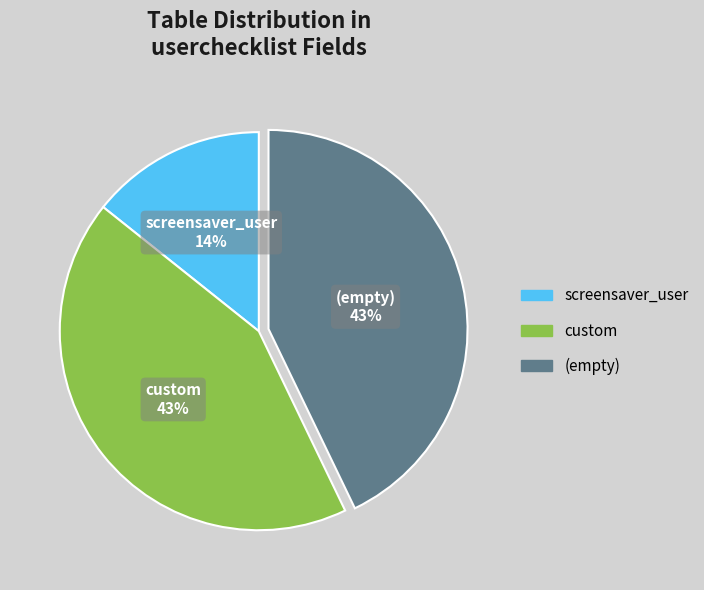

Between custom and screensaver_user, which is larger?

custom